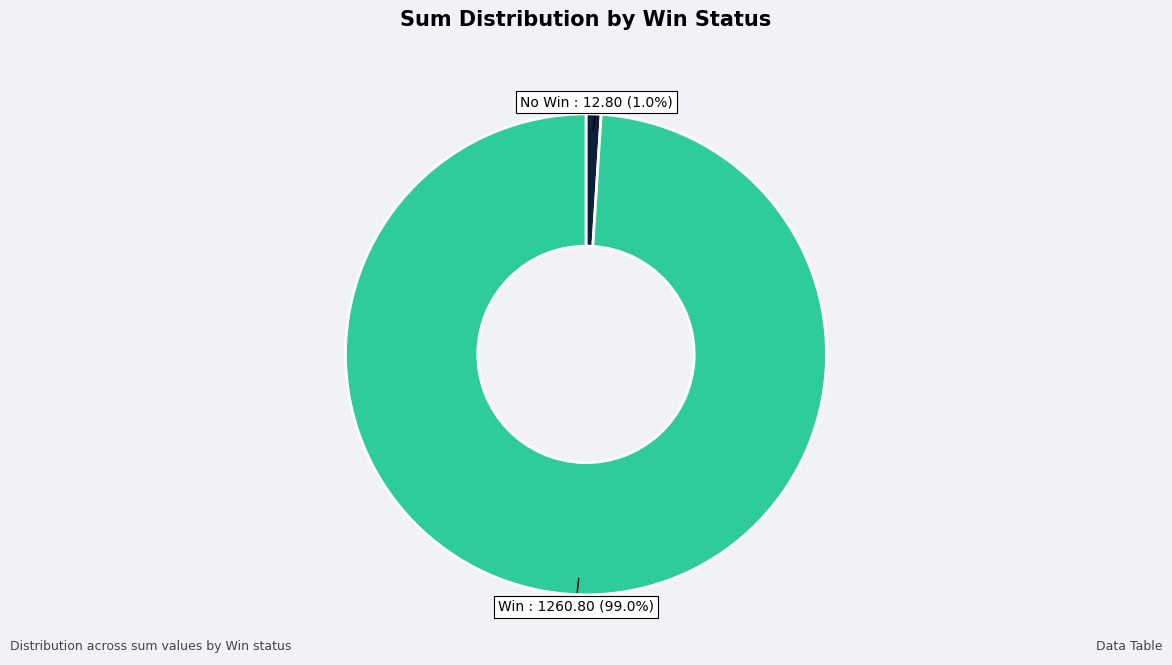

Does any single category account for the majority?

Yes